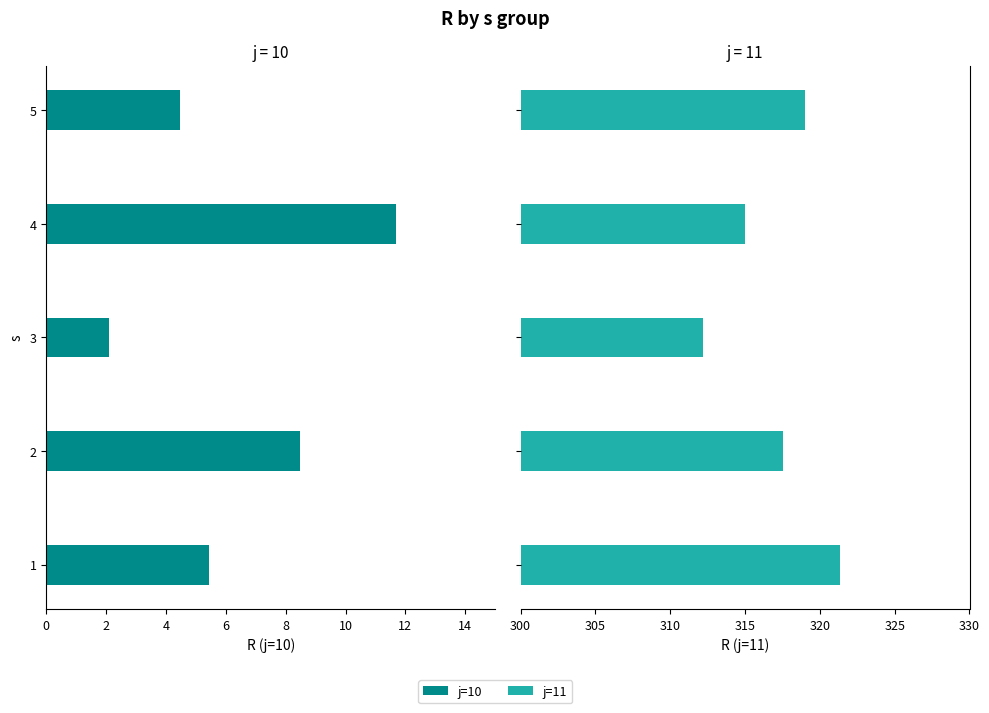

How many groups of bars are there?

5